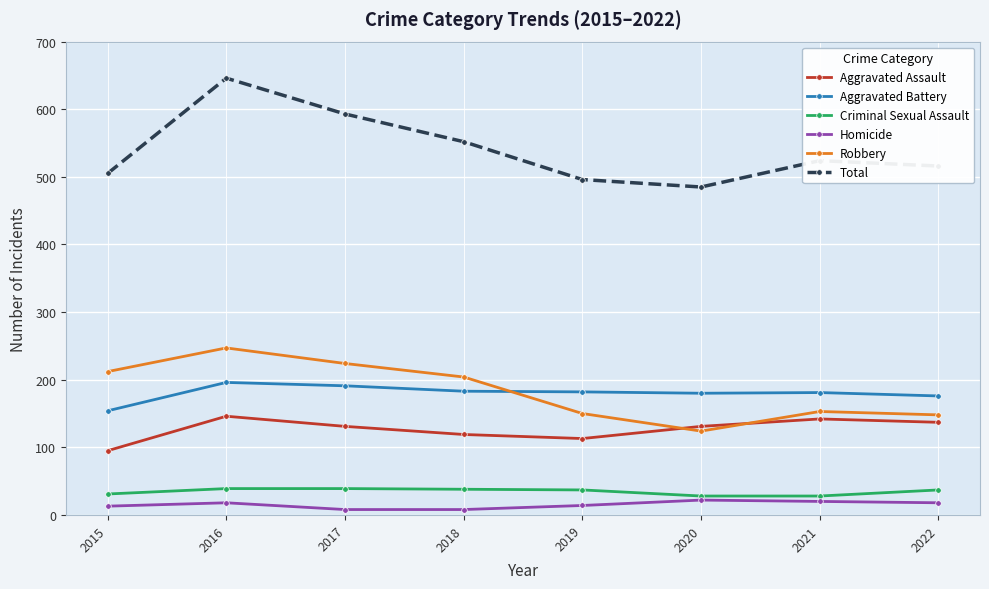

After their last crossing, which series has the higher values: Robbery or Aggravated Battery?

Aggravated Battery